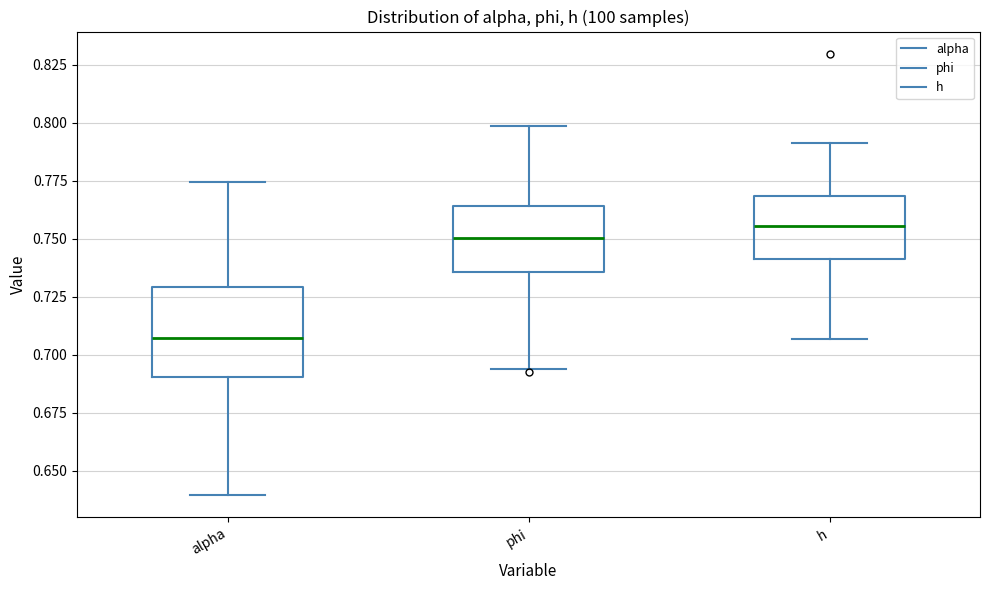

Reading left to right, read every box against the y-axis: the position of its median line, the range the box covers, and the ends of its whiskers. The values are not printed on the chart, so give them approximately, as read against the axis.

alpha: median 0.705, box 0.690 to 0.730, whiskers 0.640 to 0.775
phi: median 0.750, box 0.735 to 0.765, whiskers 0.695 to 0.800
h: median 0.755, box 0.740 to 0.770, whiskers 0.705 to 0.790